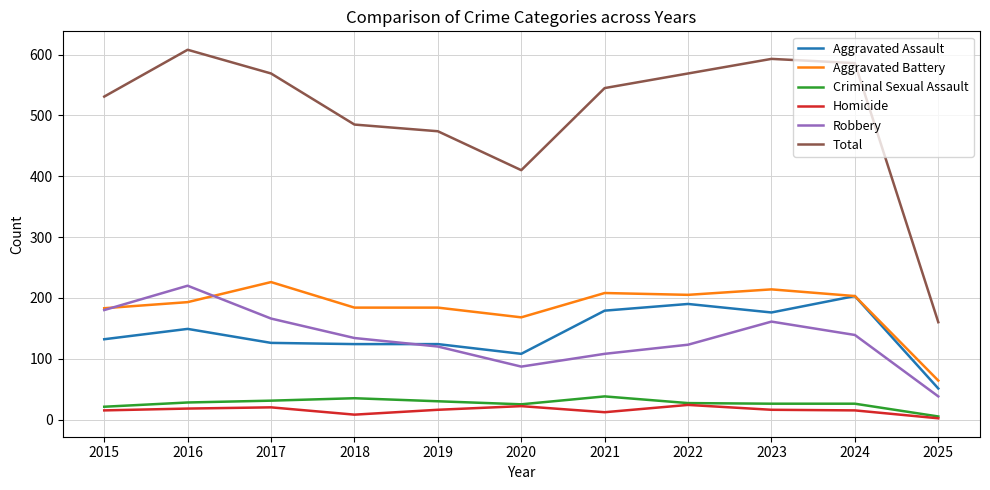

Is the value of Criminal Sexual Assault at 2018 greater than the value of Homicide at 2023?

Yes